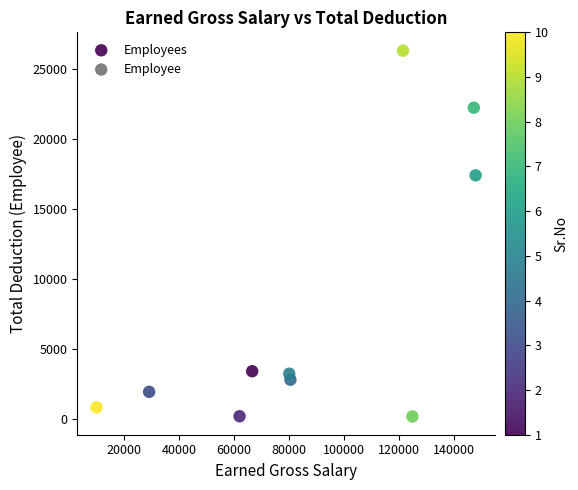

What Y value in the scatter plot is closest to 13252?

17406.0